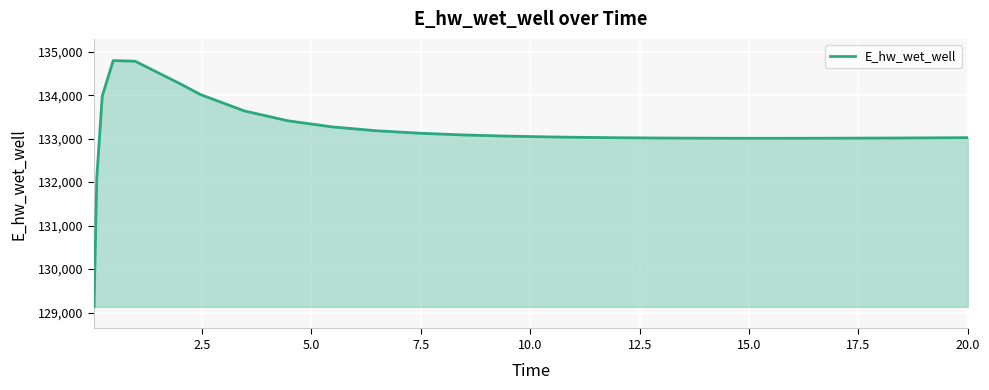

What is the greatest value displayed?

134795.7